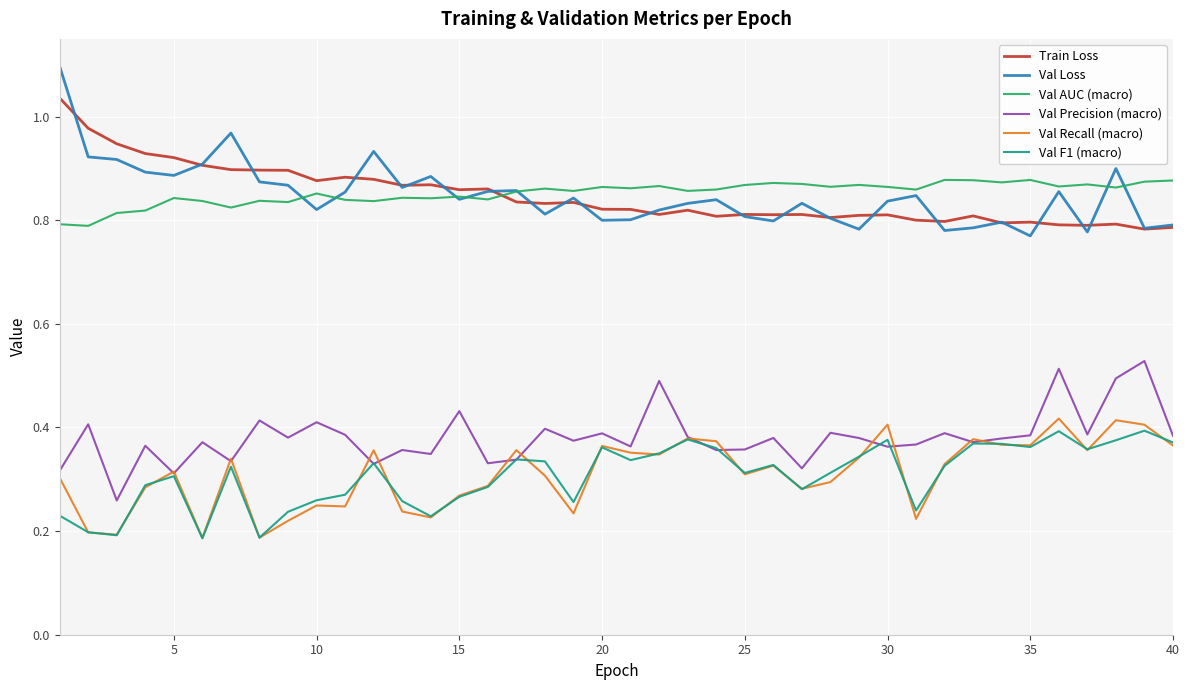

How many interior local peaks does the Val F1 (macro) series have?

11